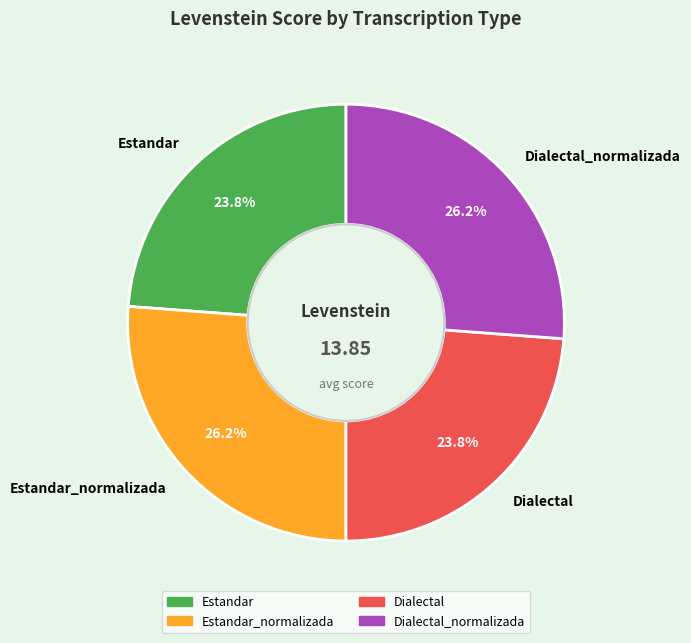

How many segments does this pie chart have?

4